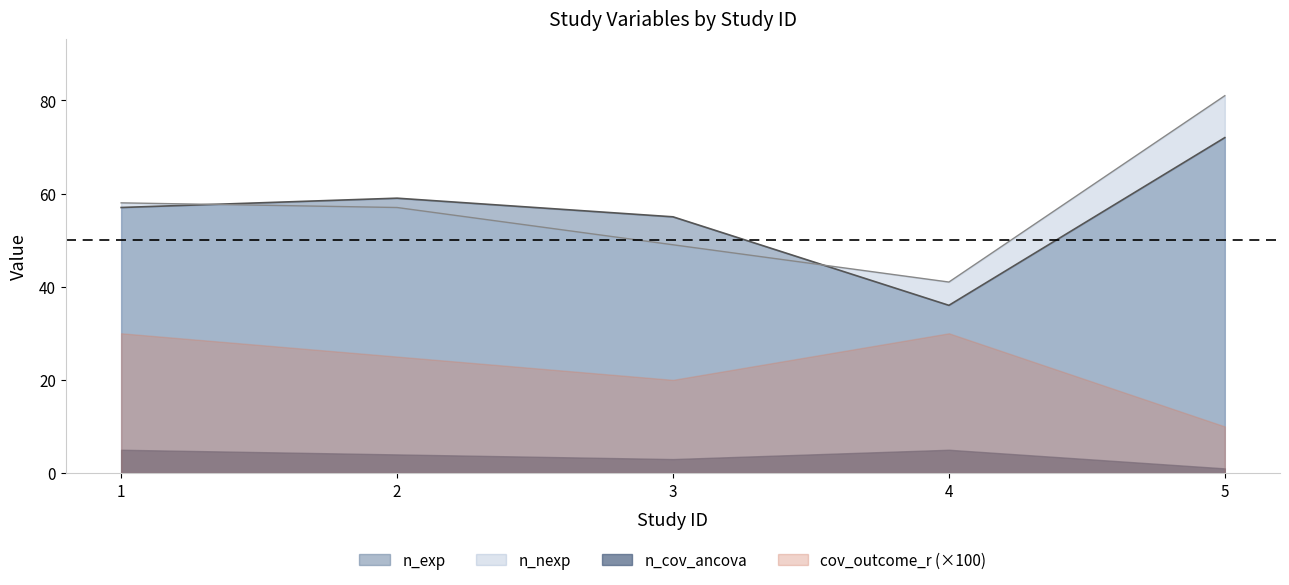

How many values in the n_nexp series exceed 57?

2